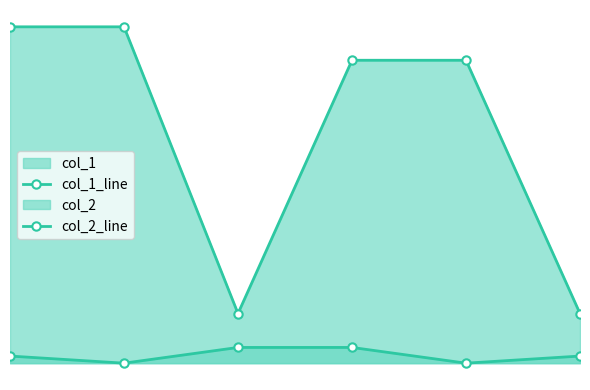

True or false: col_1_line and col_2_line cross at least once.

False